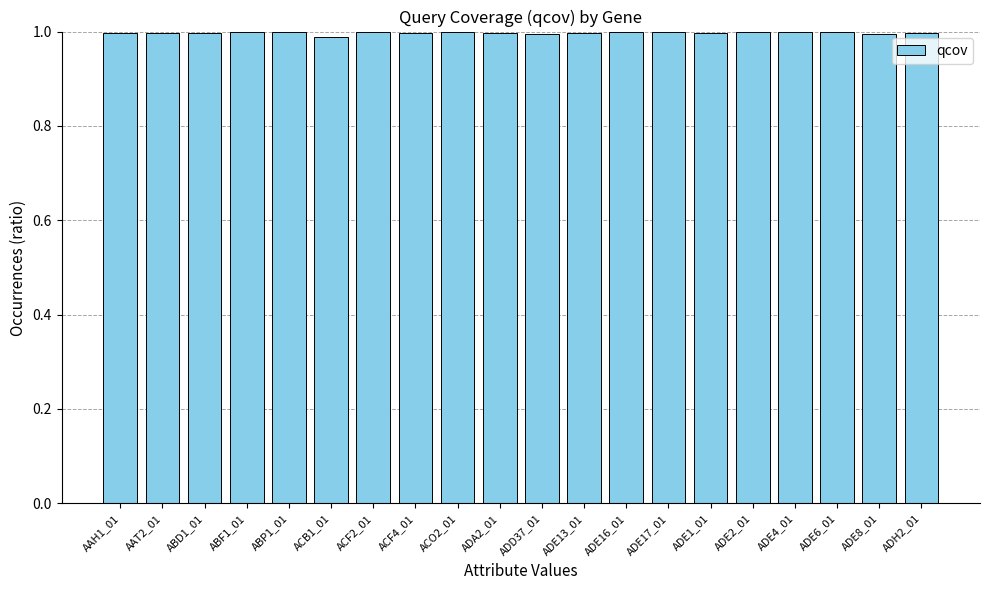

What is the sum of the values at AAH1_01 and ADH2_01?

2.0